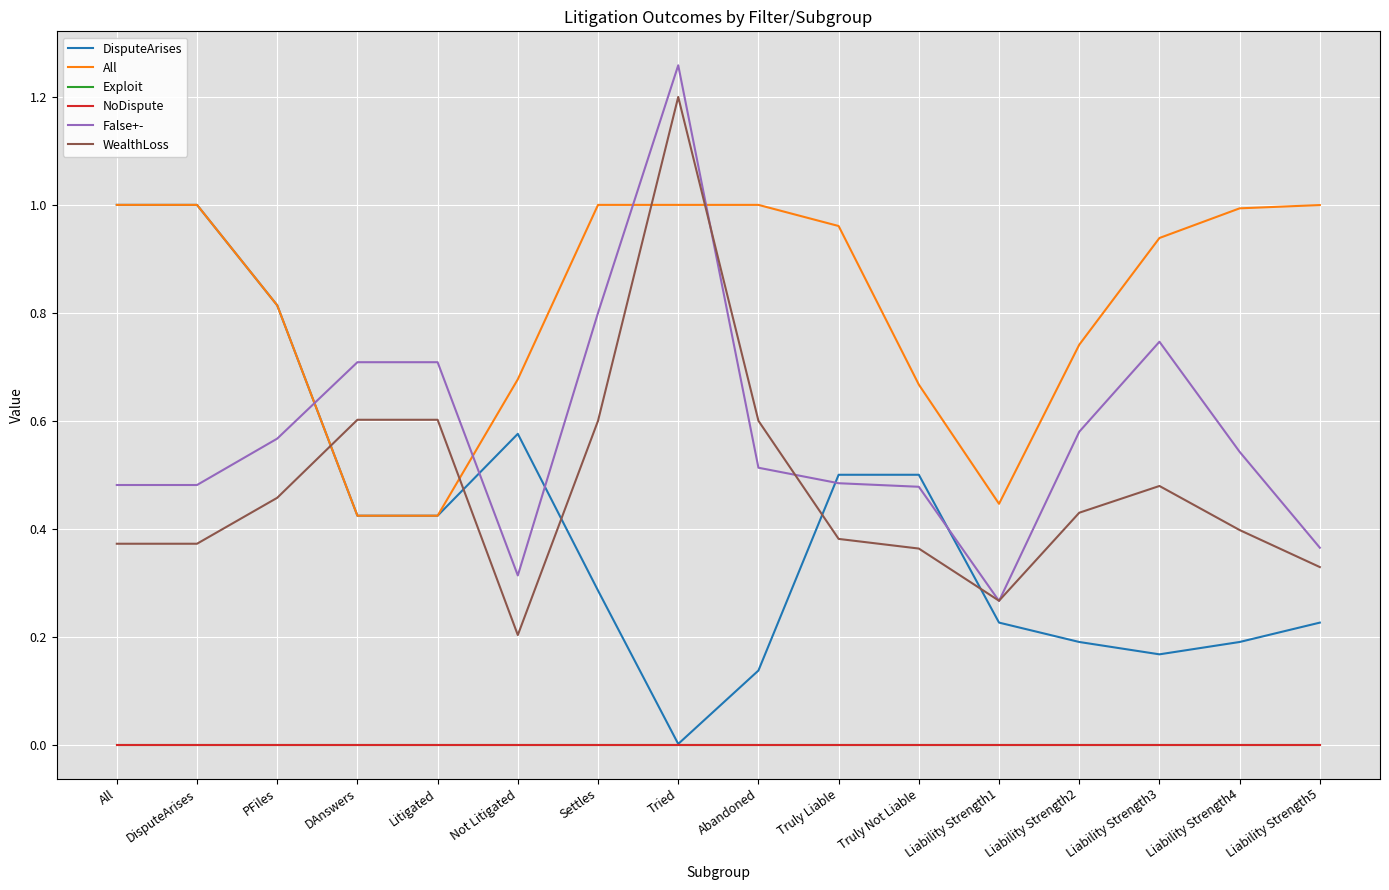

Rank the categories by NoDispute value from lowest to highest.

All, DisputeArises, PFiles, DAnswers, Litigated, Not Litigated, Settles, Tried, Abandoned, Truly Liable, Truly Not Liable, Liability Strength1, Liability Strength2, Liability Strength3, Liability Strength4, Liability Strength5